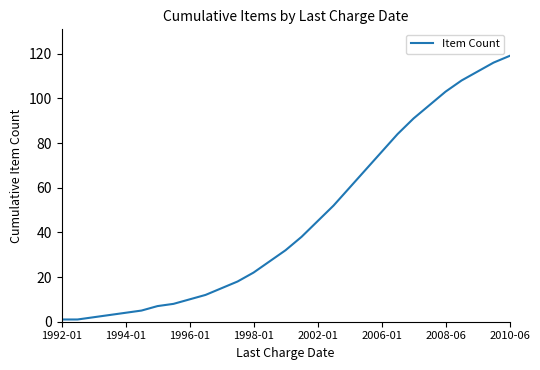

What is the difference between the maximum and minimum values?

118